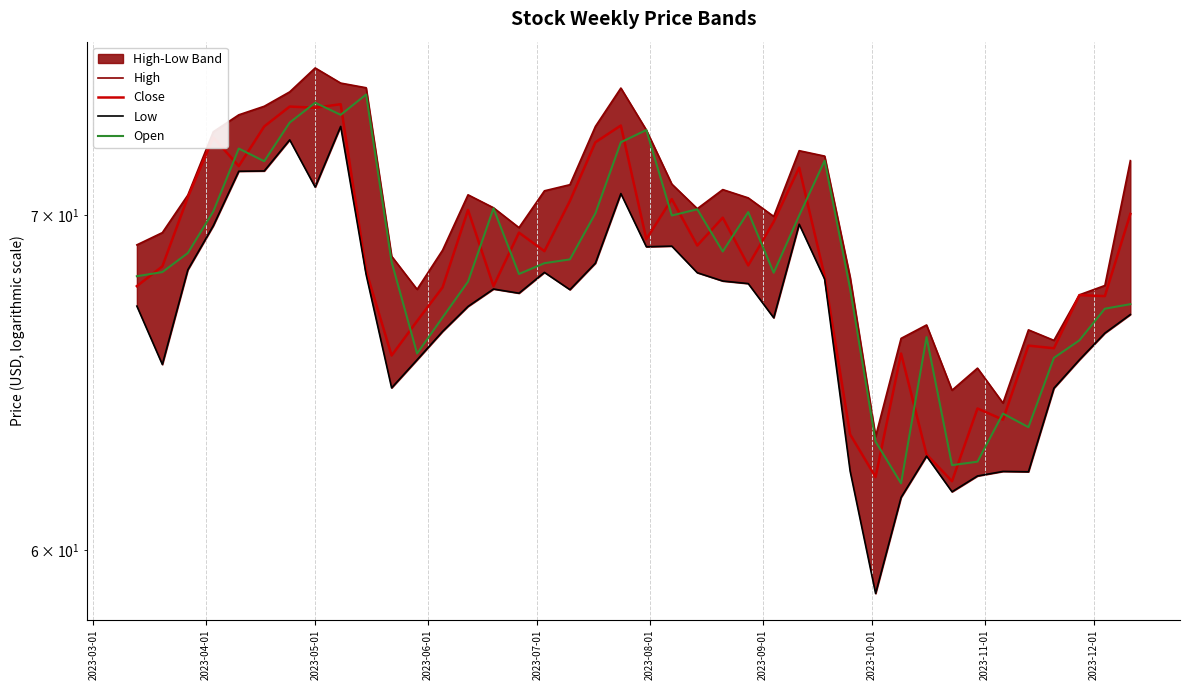

Reading left to right, what are all the values shown in this chart?

High: 69.1	69.5	70.7	72.8	73.3	73.6	74.1	74.9	74.4	74.2	68.7	67.7	68.9	70.7	70.2	69.6	70.8	71.0	72.9	74.2	72.8	71.0	70.2	70.8	70.6	70.0	72.1	71.9	68.0	63.2	66.2	66.6	64.6	65.2	64.2	66.4	66.1	67.5	67.8	71.8
Close: 67.8	68.4	70.6	72.6	71.6	72.9	73.6	73.6	73.7	68.2	65.6	66.7	67.7	70.2	67.8	69.5	68.9	70.5	72.4	73.0	69.2	70.5	69.0	69.9	68.4	69.8	71.6	68.1	63.3	62.1	65.7	62.7	61.9	64.0	63.7	65.9	65.8	67.5	67.5	70.0
Low: 67.1	65.4	68.3	69.7	71.4	71.5	72.5	70.9	72.9	68.1	64.7	65.5	66.4	67.1	67.7	67.5	68.2	67.7	68.5	70.7	69.0	69.0	68.2	67.9	67.8	66.8	69.7	68.0	62.2	58.8	61.5	62.7	61.6	62.1	62.2	62.2	64.7	65.5	66.3	66.9
Open: 68.1	68.2	68.8	70.1	72.2	71.8	73.1	73.7	73.3	74.0	68.5	65.7	66.8	67.9	70.2	68.1	68.5	68.6	70.1	72.4	72.8	70.0	70.2	68.8	70.1	68.2	70.0	71.8	67.7	63.1	61.9	66.2	62.4	62.5	63.9	63.5	65.6	66.1	67.1	67.2